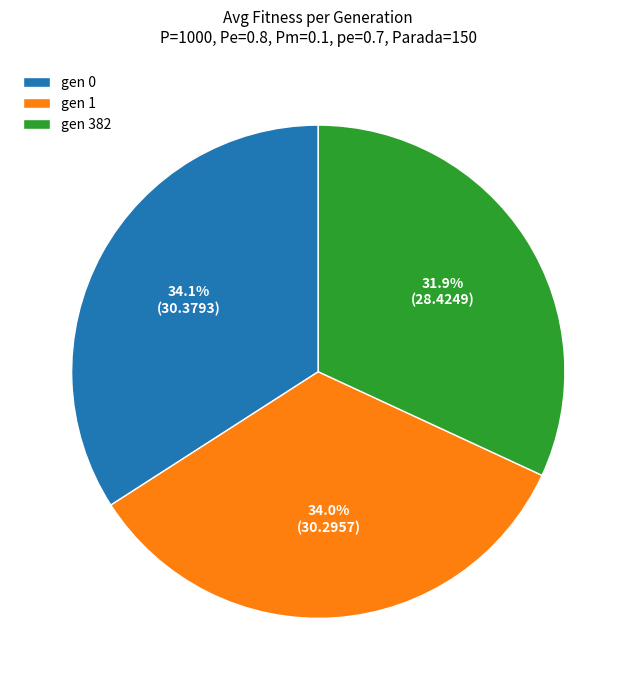

To the nearest percent, what is the combined percentage of gen 0 and gen 1?

68%